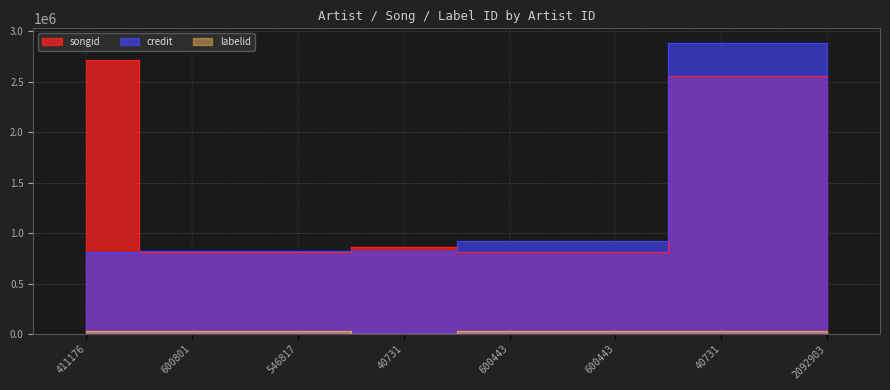

At which label does songid first exceed 864297?

411176